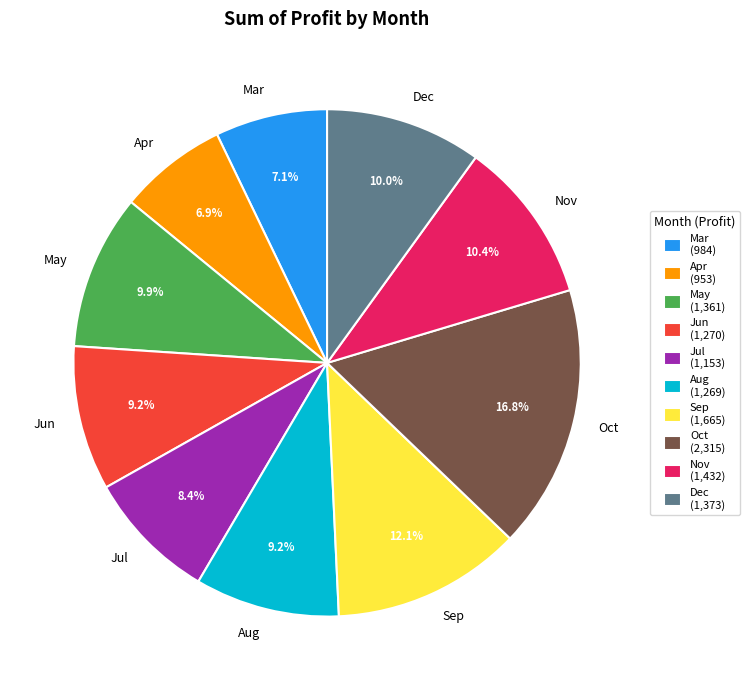

What is the total percentage of Dec and Jun?

19.2%